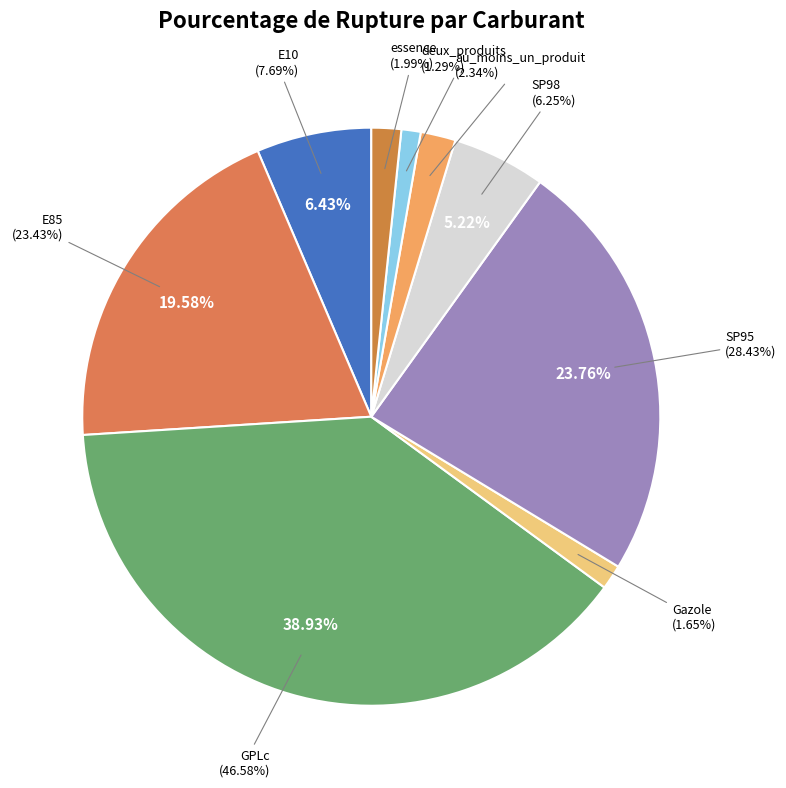

What is the largest slice in the pie chart?

GPLc